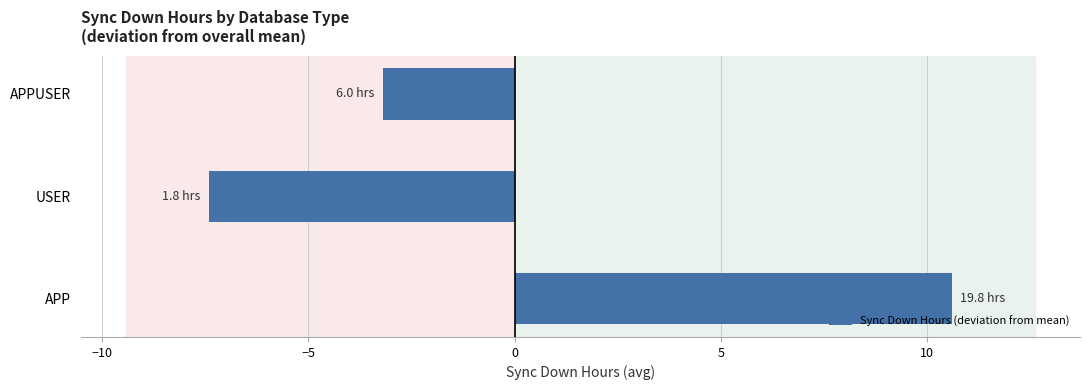

The value at APPUSER is -3.2. True or false?

True